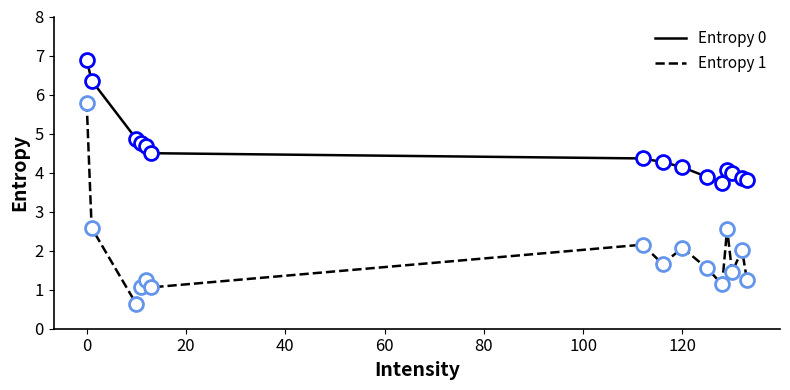

In Entropy 0, how many points are higher than both neighbors (excluding endpoints)?

1